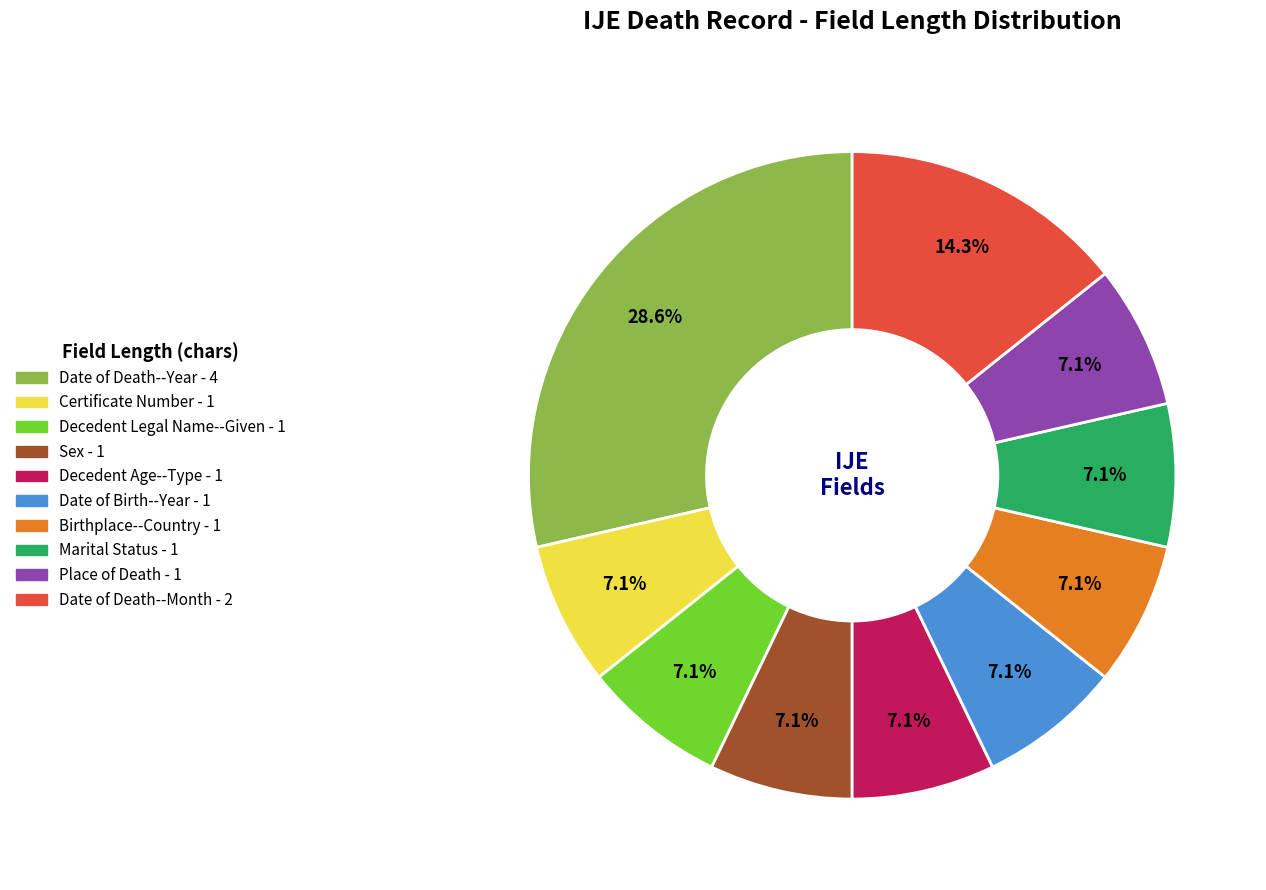

How many segments does this pie chart have?

10